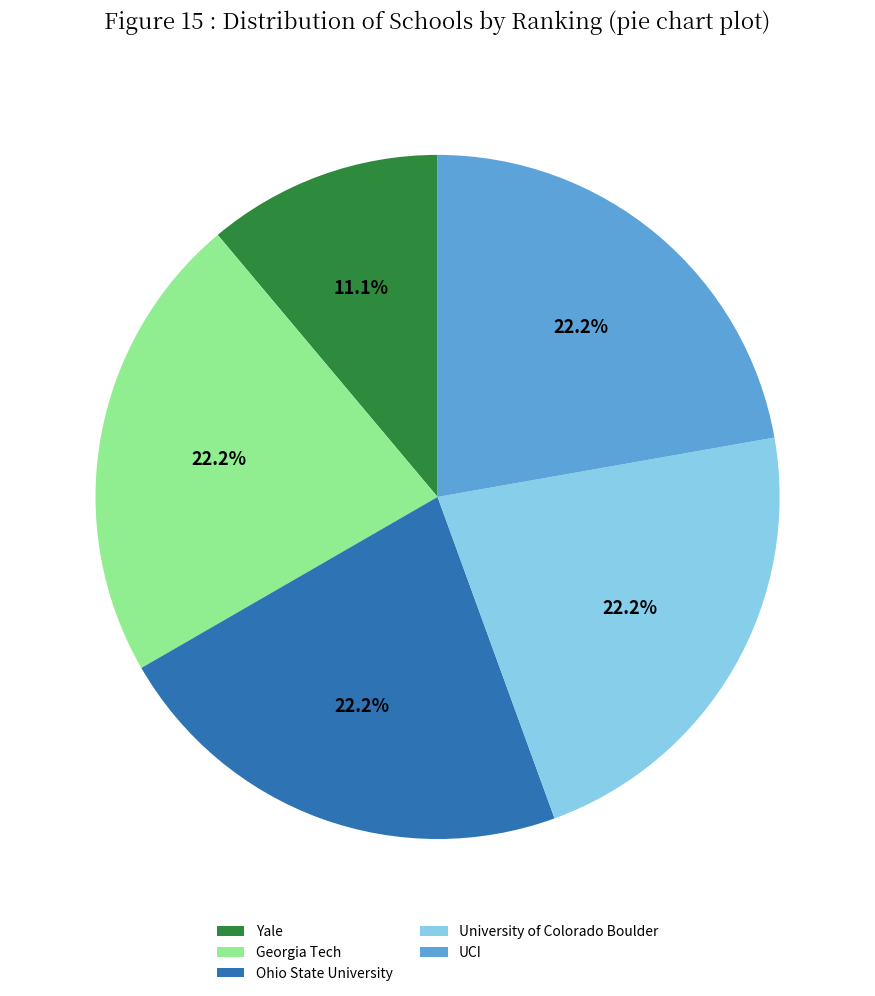

The UCI slice represents 22% of the pie. True or false?

True